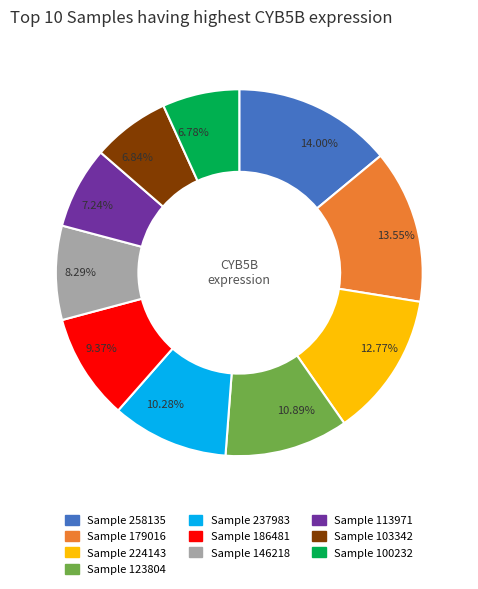

Is there any slice that represents more than half of the pie?

No